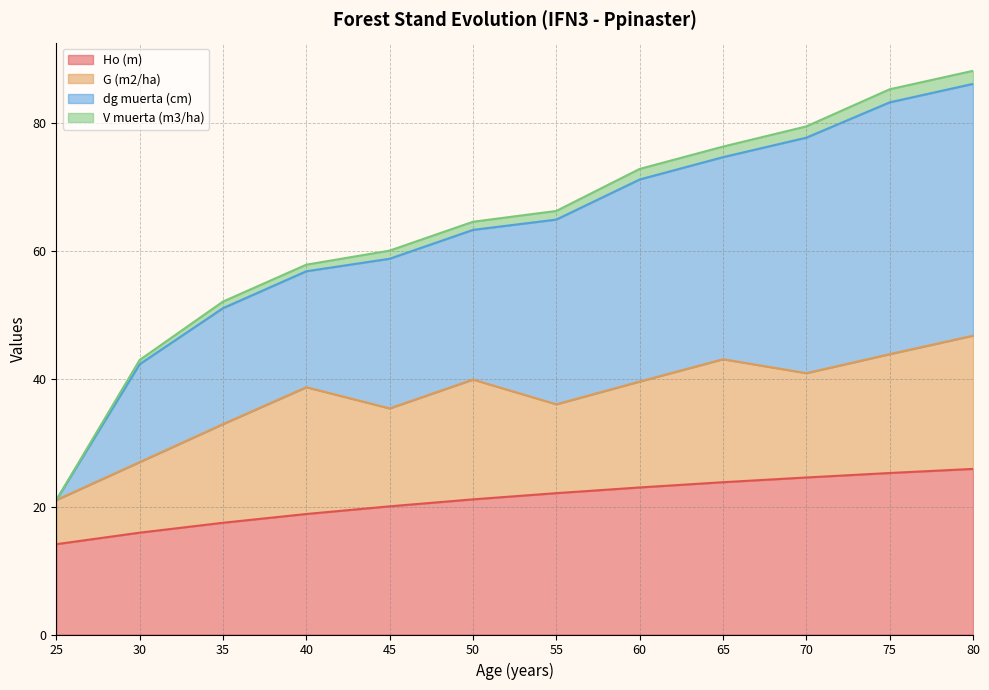

Which series has the largest total across all categories?

dg muerta (cm)